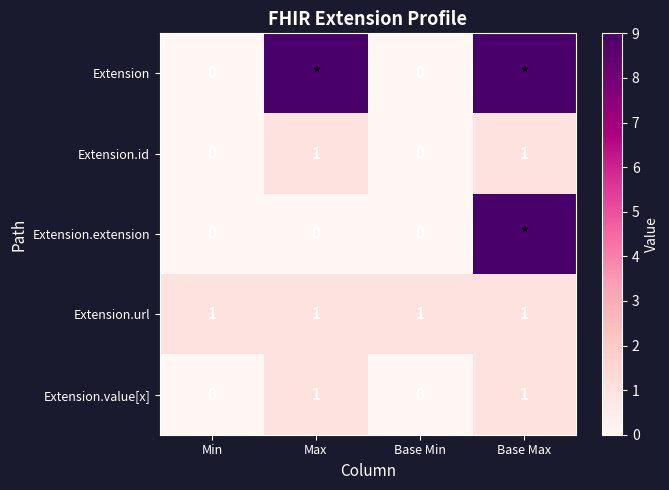

True or false: Extension.url has a value of 1 at Max.

True